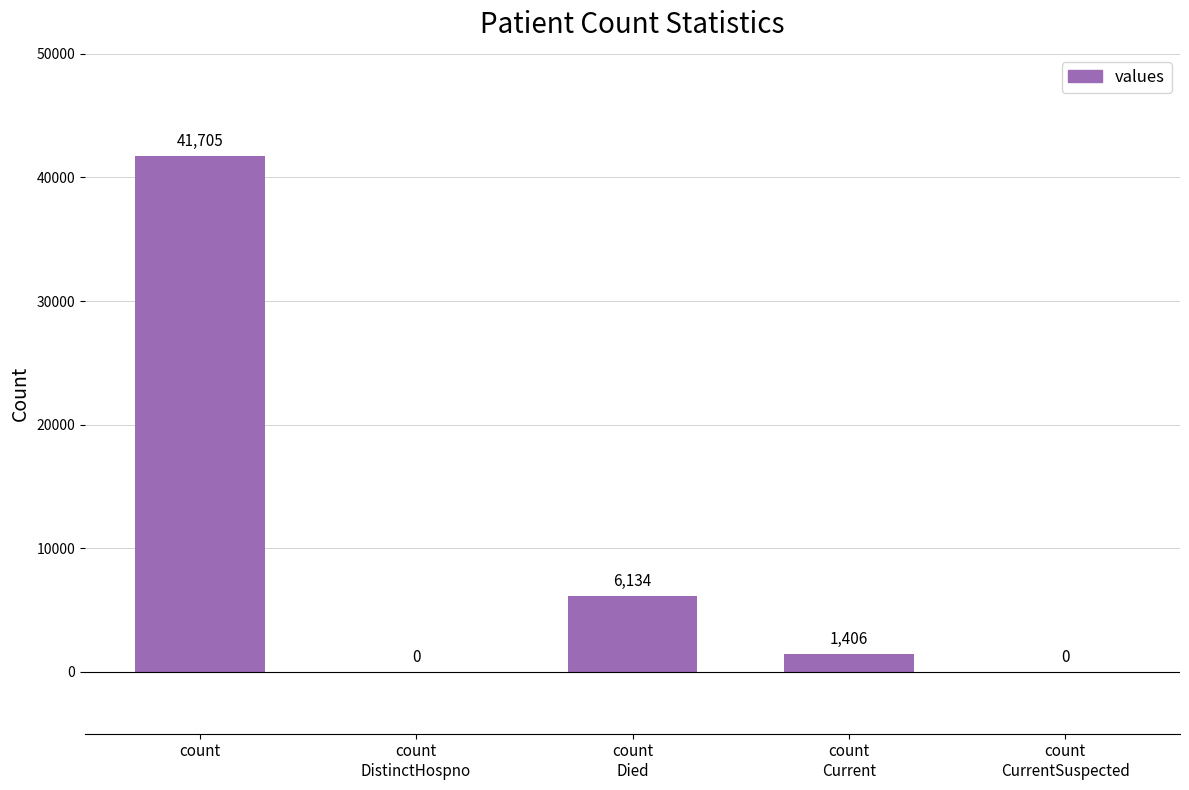

What is the maximum value shown in the chart?

41705